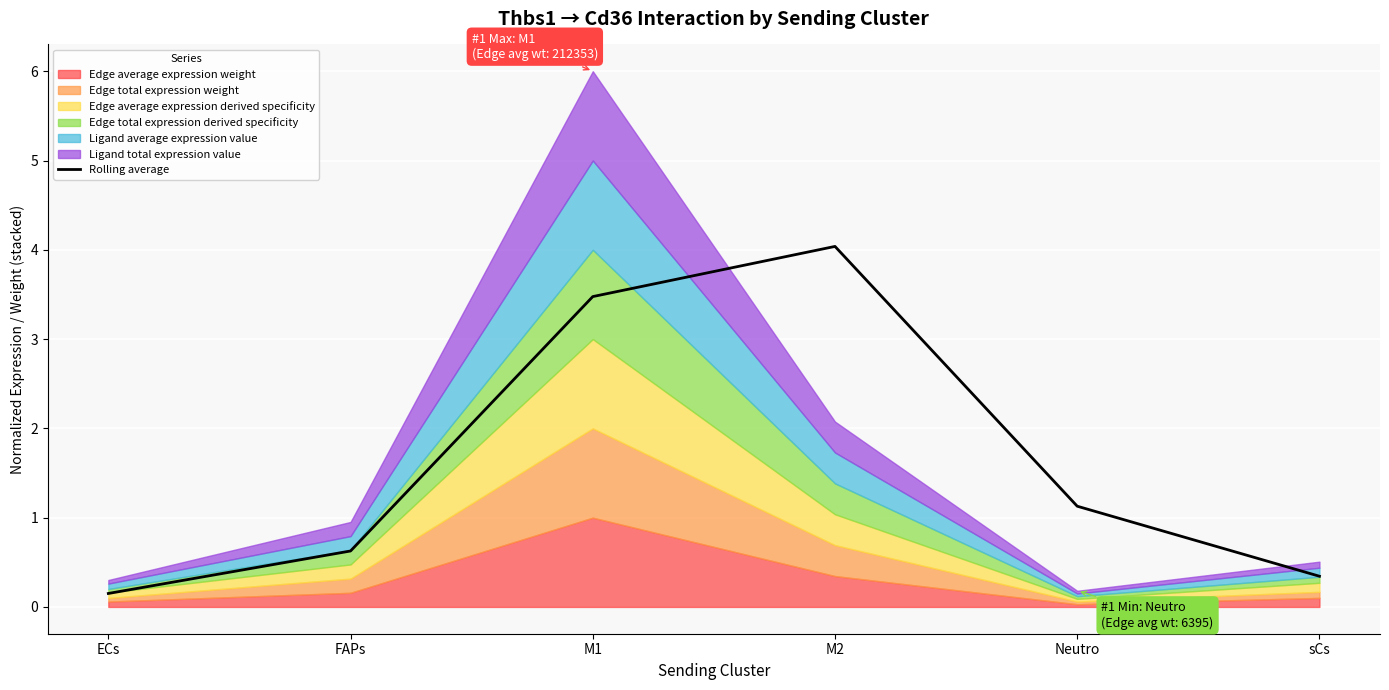

What position from the right is M2?

3